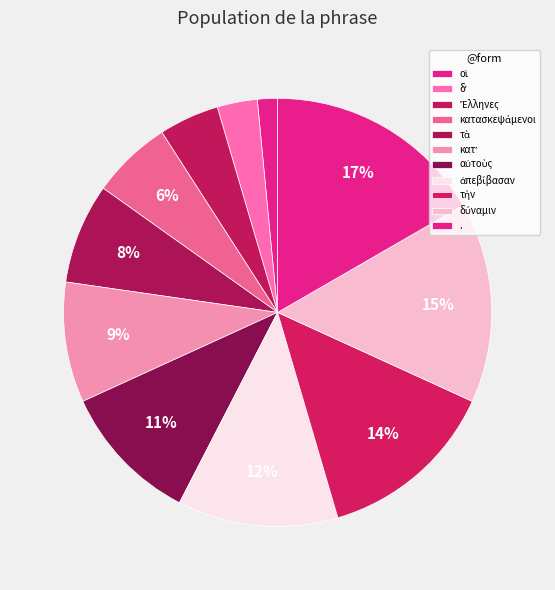

Which has a higher value, δύναμιν or δʼ?

δύναμιν